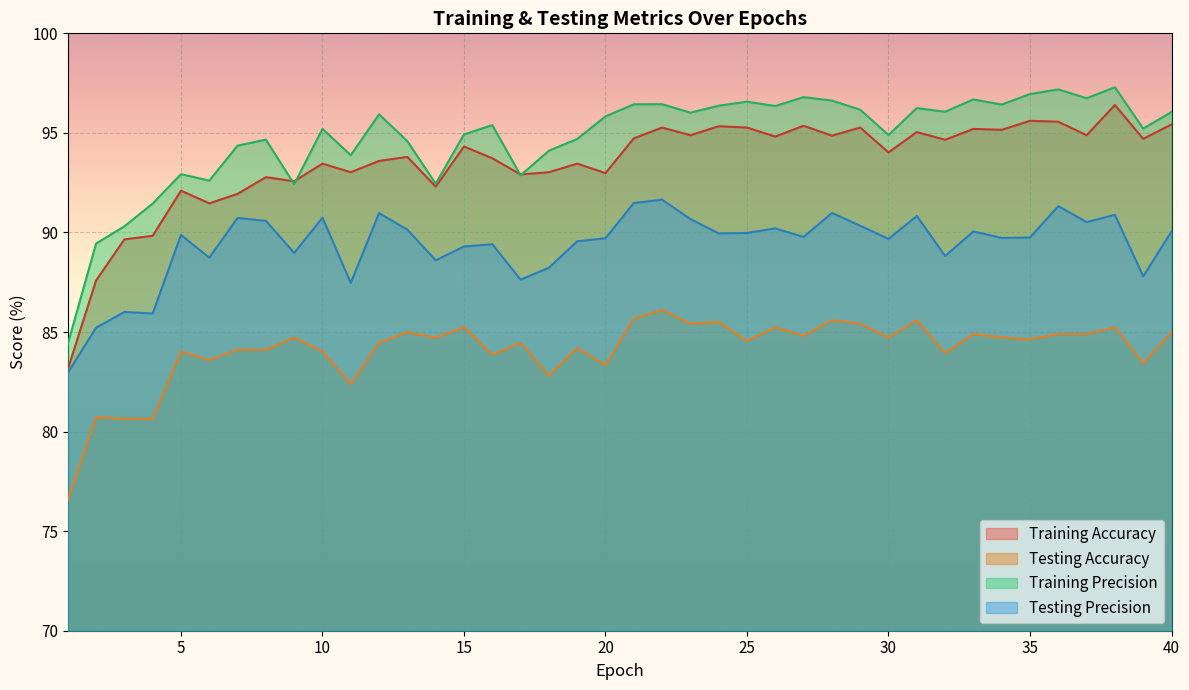

Read the Testing Precision value at 3.

86.0